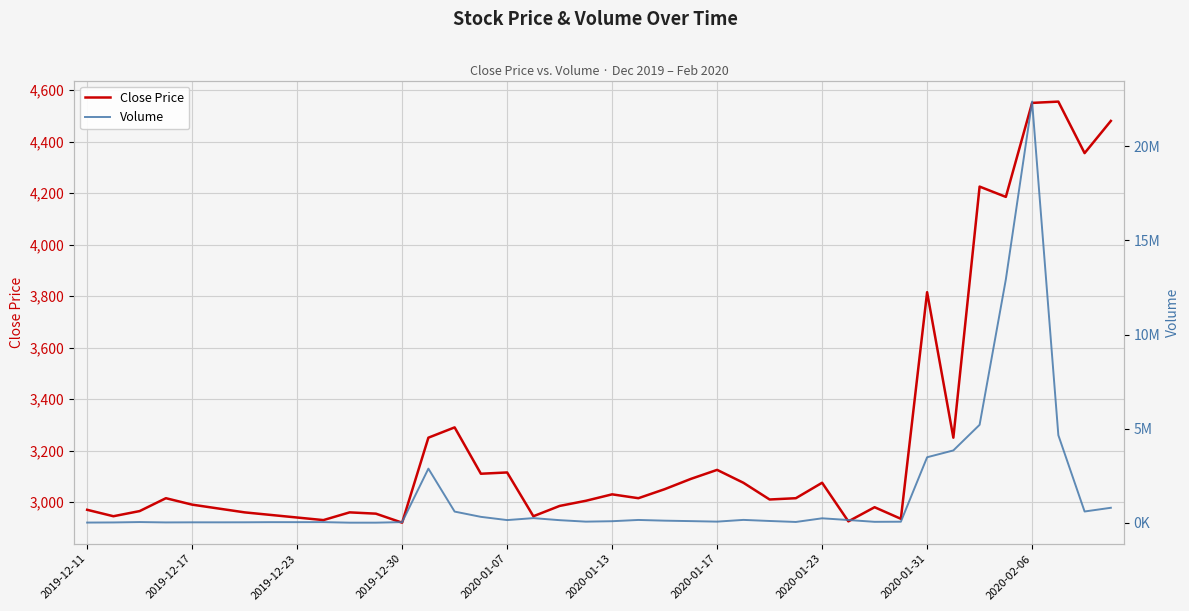

Where is Close Price nearest to the value 3737?

2020-01-31